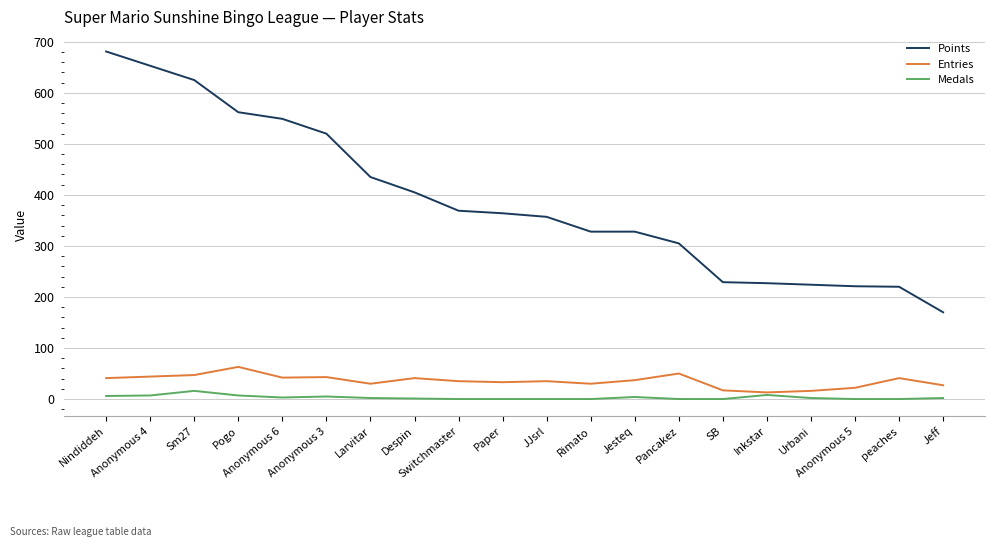

True or false: Points and Medals intersect in this chart.

False